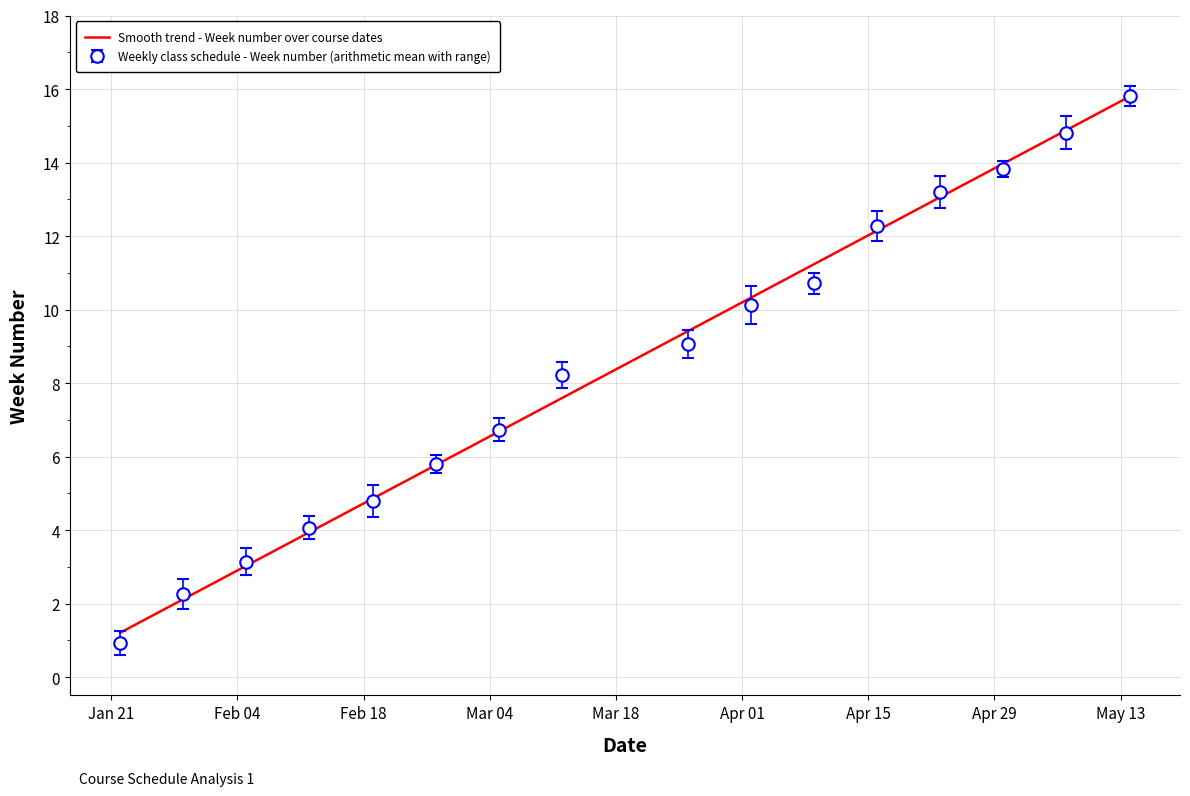

What is the lowest value of the Smooth trend - Week number over course dates series?

1.2